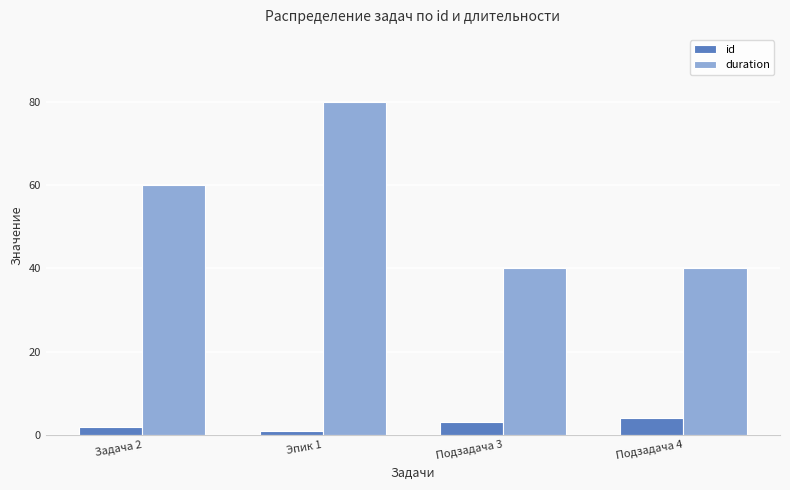

At how many categories does at least one series exceed 15?

4